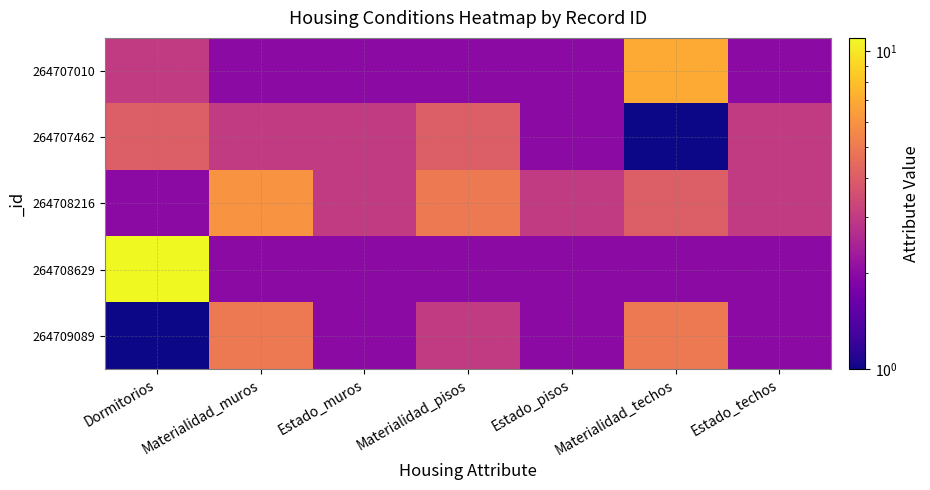

Reading left to right, list all the values displayed in this chart.

264707010: Dormitorios=3	Materialidad_muros=2	Estado_muros=2	Materialidad_pisos=2	Estado_pisos=2	Materialidad_techos=7	Estado_techos=2
264707462: Dormitorios=4	Materialidad_muros=3	Estado_muros=3	Materialidad_pisos=4	Estado_pisos=2	Materialidad_techos=1	Estado_techos=3
264708216: Dormitorios=2	Materialidad_muros=6	Estado_muros=3	Materialidad_pisos=5	Estado_pisos=3	Materialidad_techos=4	Estado_techos=3
264708629: Dormitorios=11	Materialidad_muros=2	Estado_muros=2	Materialidad_pisos=2	Estado_pisos=2	Materialidad_techos=2	Estado_techos=2
264709089: Dormitorios=1	Materialidad_muros=5	Estado_muros=2	Materialidad_pisos=3	Estado_pisos=2	Materialidad_techos=5	Estado_techos=2